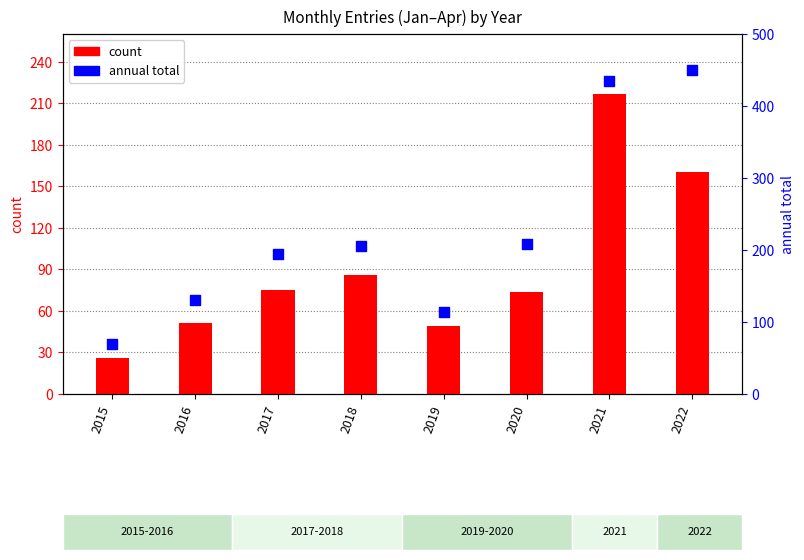

Is the value of count at 2022 greater than the value of annual total at 2018?

No